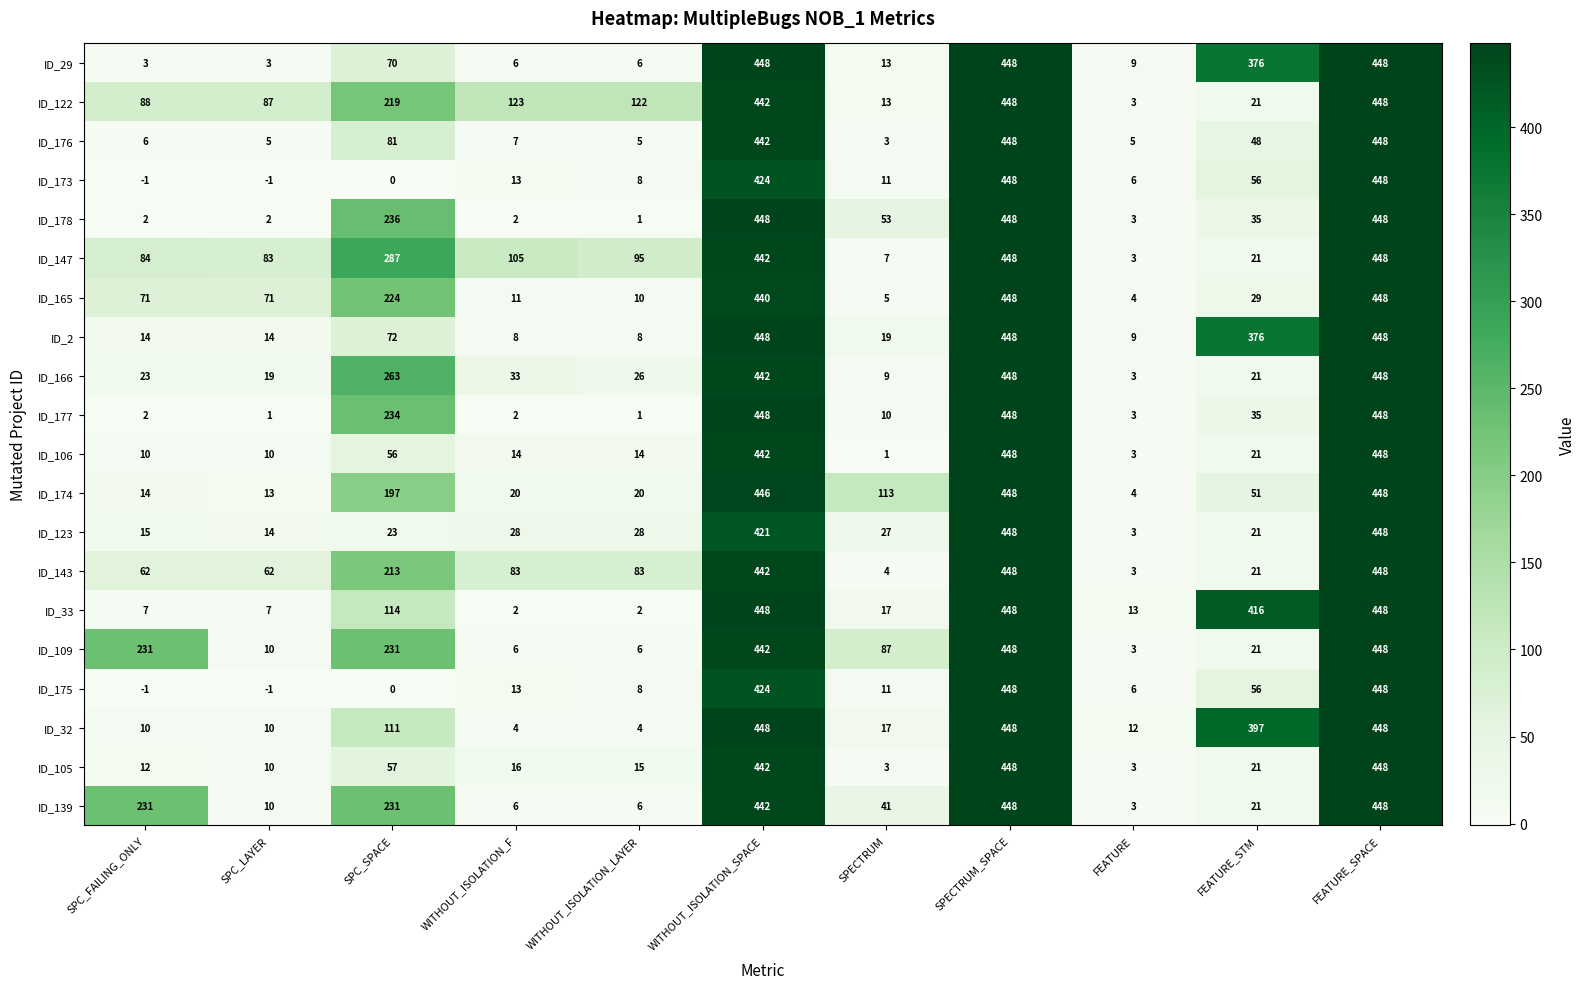

What is the minimum value for ID_123?

3